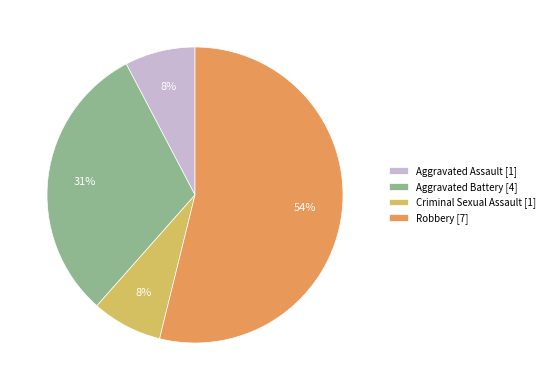

Between Criminal Sexual Assault [1] and Robbery [7], which is larger?

Robbery [7]